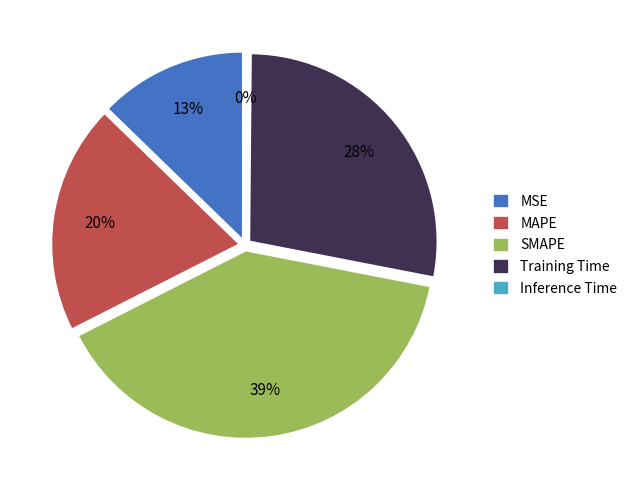

Between Inference Time and Training Time, which is larger?

Training Time